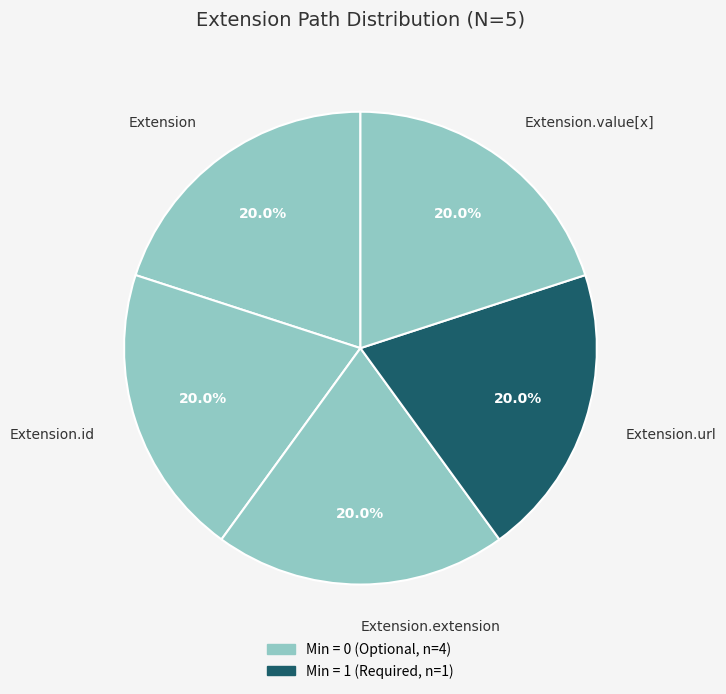

Does any single category account for the majority?

No